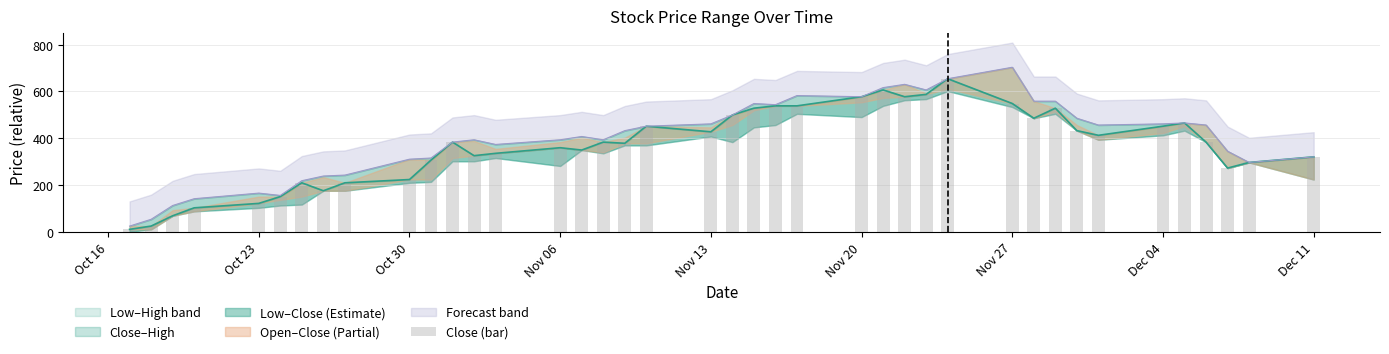

What is the greatest value displayed?

654